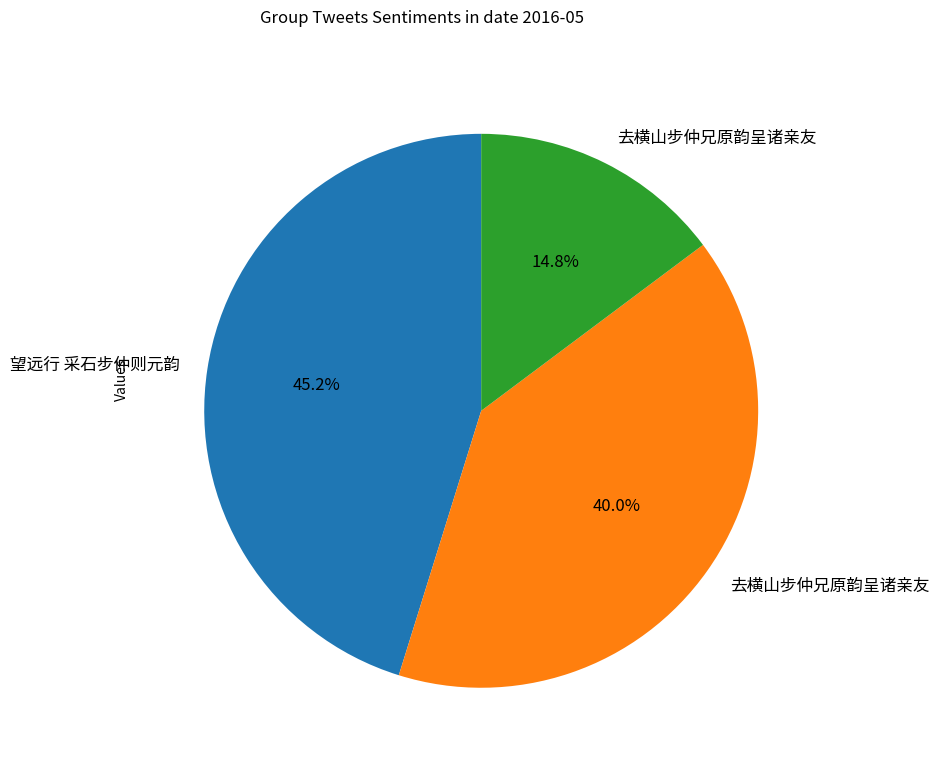

Is there a majority slice in this chart?

No